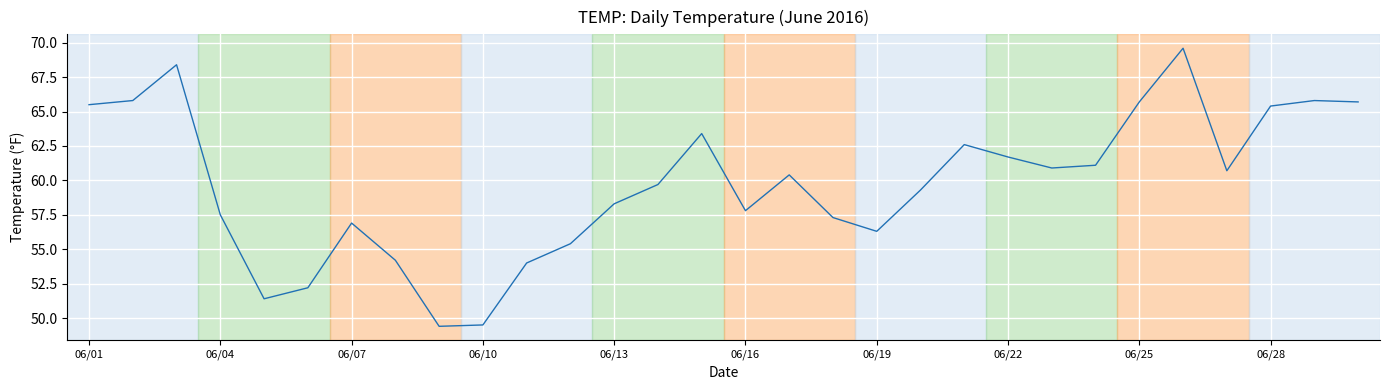

What is the smallest value displayed?

49.4